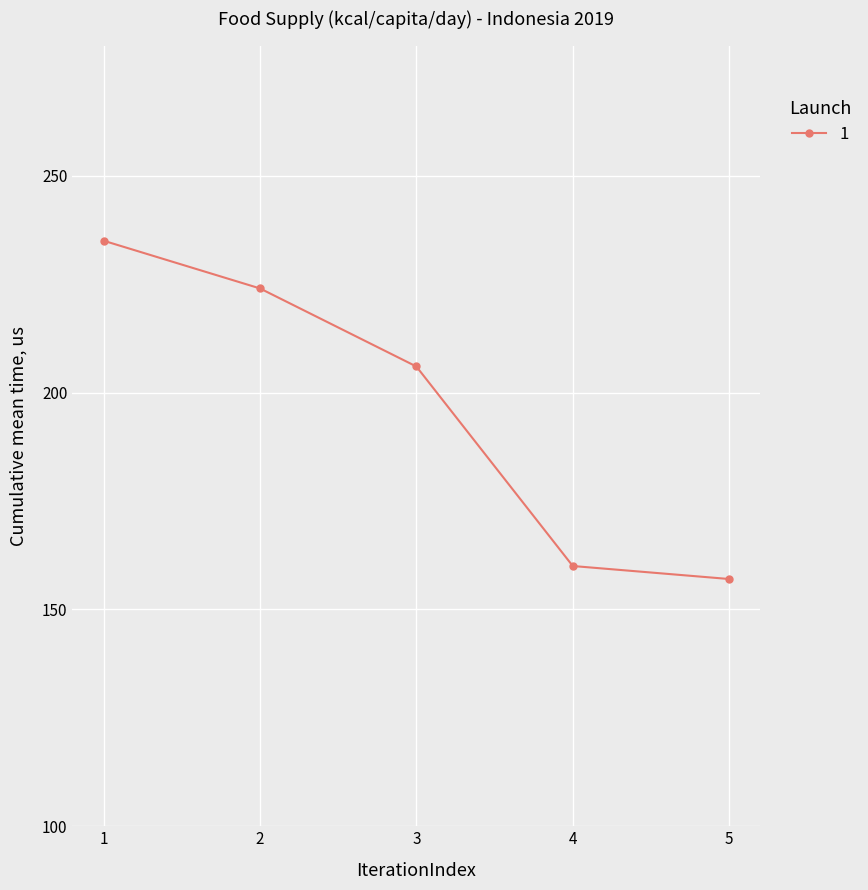

How many lines are shown in the chart?

1